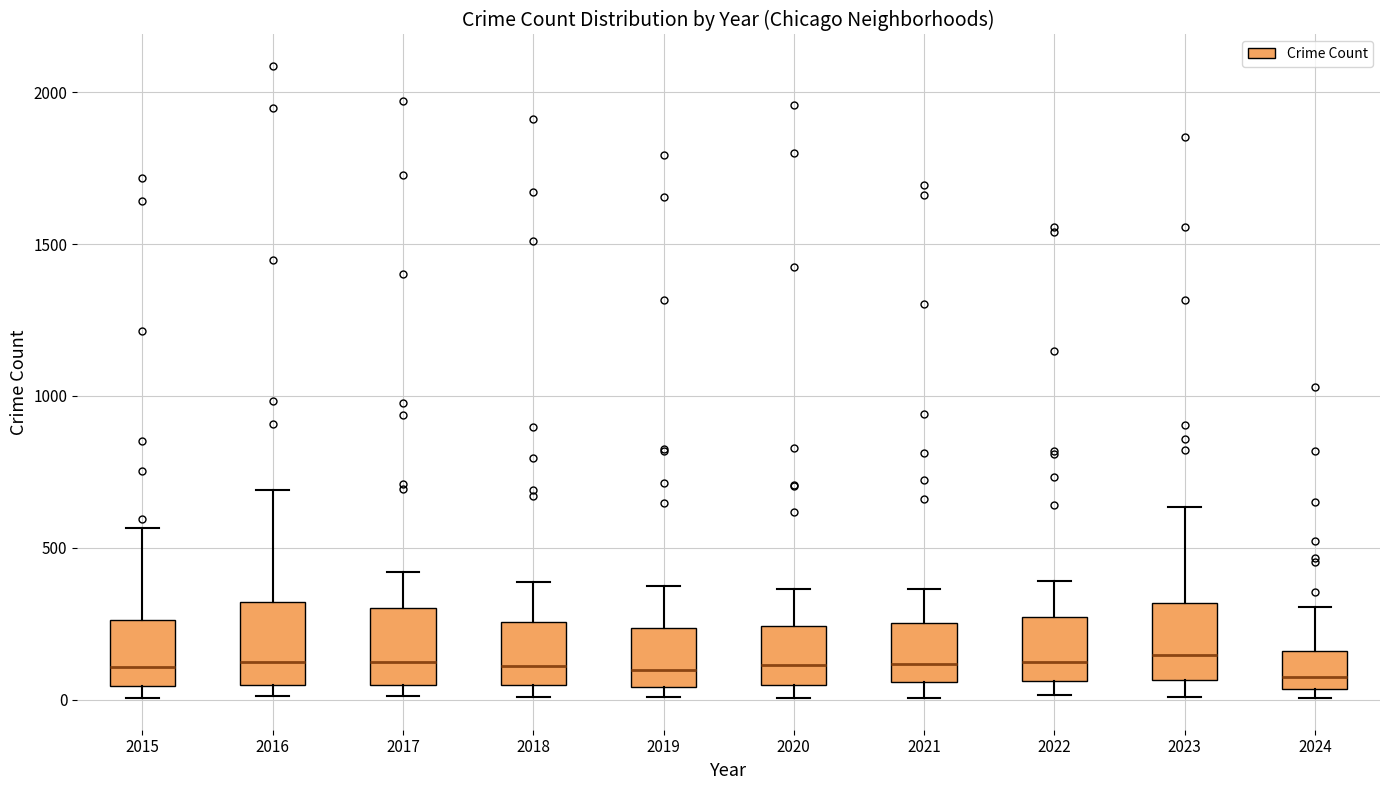

Reading left to right, transcribe this box plot: for each box, give where its median line is, the range the box spans, and where its two whiskers end, as read against the y-axis. The values are not printed on the chart, so give them approximately, as read against the axis.

2015: median 100, box 50 to 250, whiskers 0 to 550
2016: median 150, box 50 to 300, whiskers 0 to 700
2017: median 100, box 50 to 300, whiskers 0 to 400
2018: median 100, box 50 to 250, whiskers 0 to 400
2019: median 100, box 50 to 250, whiskers 0 to 400
2020: median 100, box 50 to 250, whiskers 0 to 350
2021: median 100, box 50 to 250, whiskers 0 to 350
2022: median 100, box 50 to 250, whiskers 0 to 400
2023: median 150, box 50 to 300, whiskers 0 to 650
2024: median 100, box 50 to 150, whiskers 0 to 300